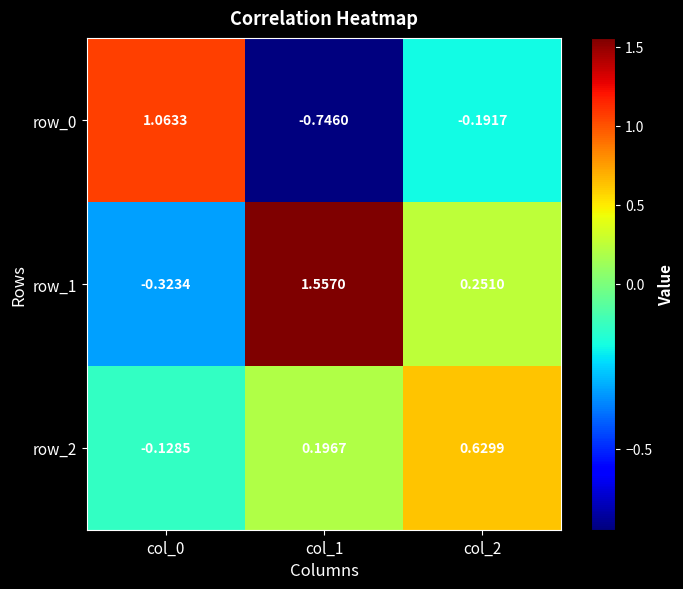

Which category has the highest value across all series?

col_1